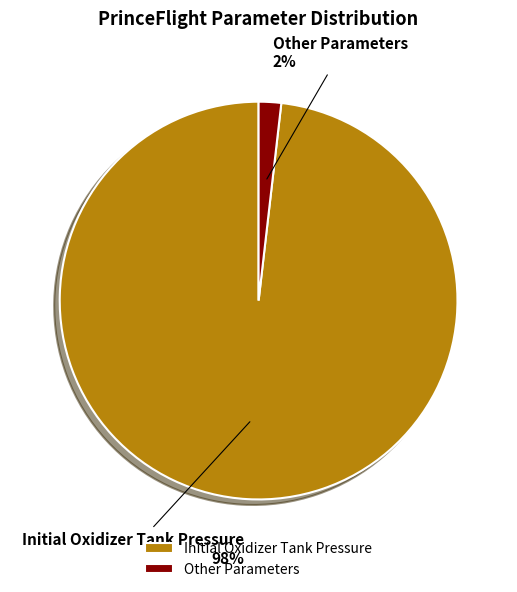

Do Initial Oxidizer Tank Pressure and Other Parameters together represent more than half of the pie?

Yes